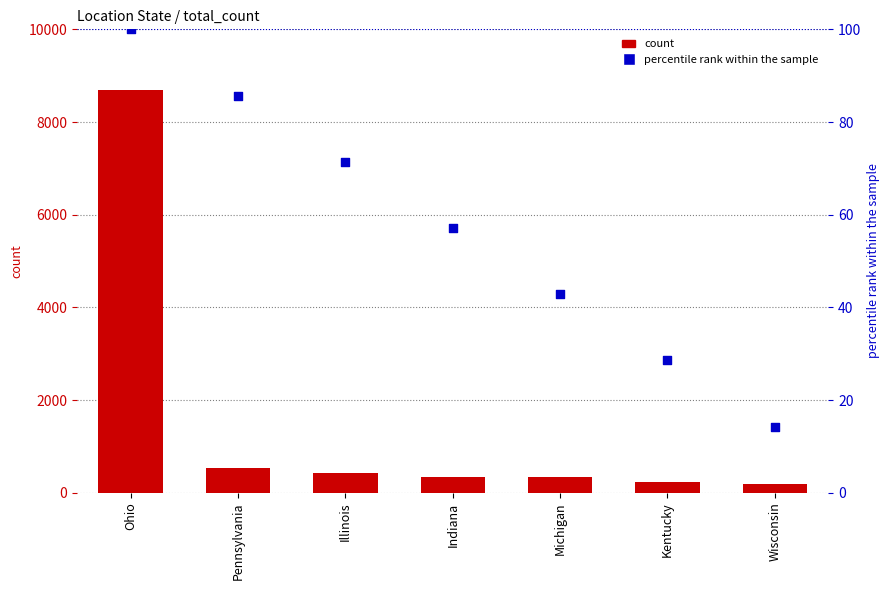

What are all the series names shown in the legend?

count, percentile rank within the sample